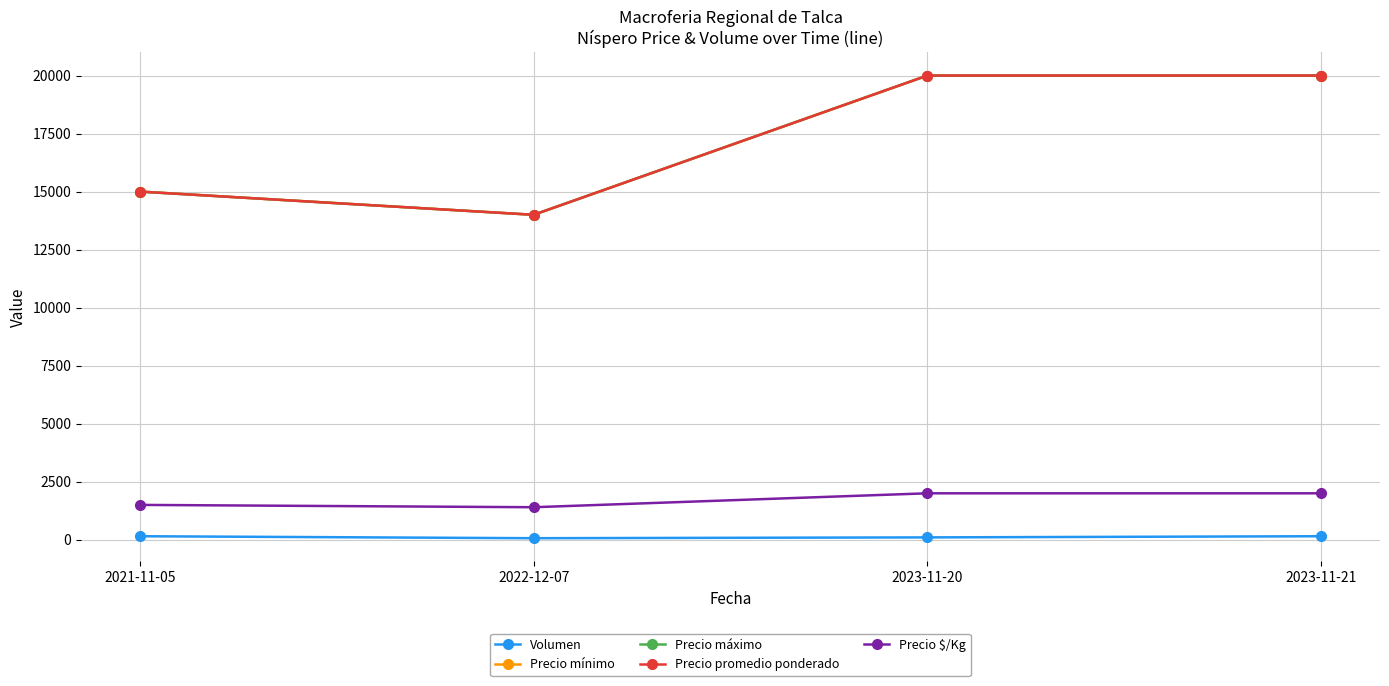

Which series has the largest range (max minus min)?

Precio mínimo